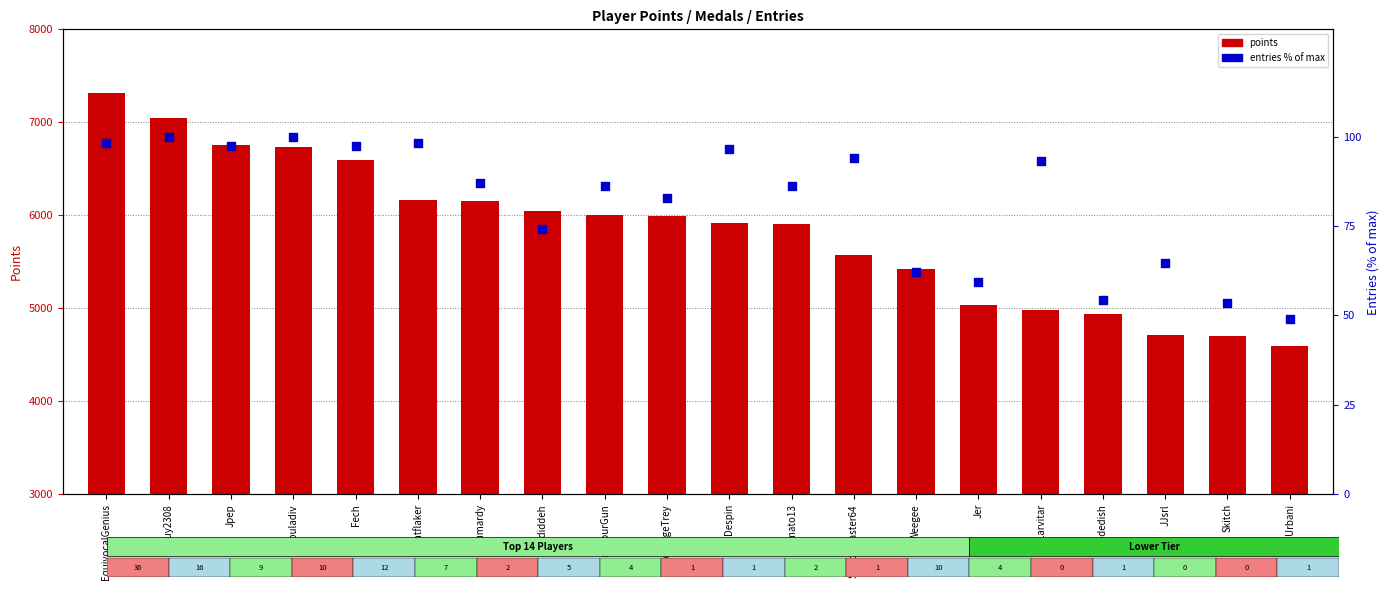

Which series reaches the maximum Y coordinate?

points